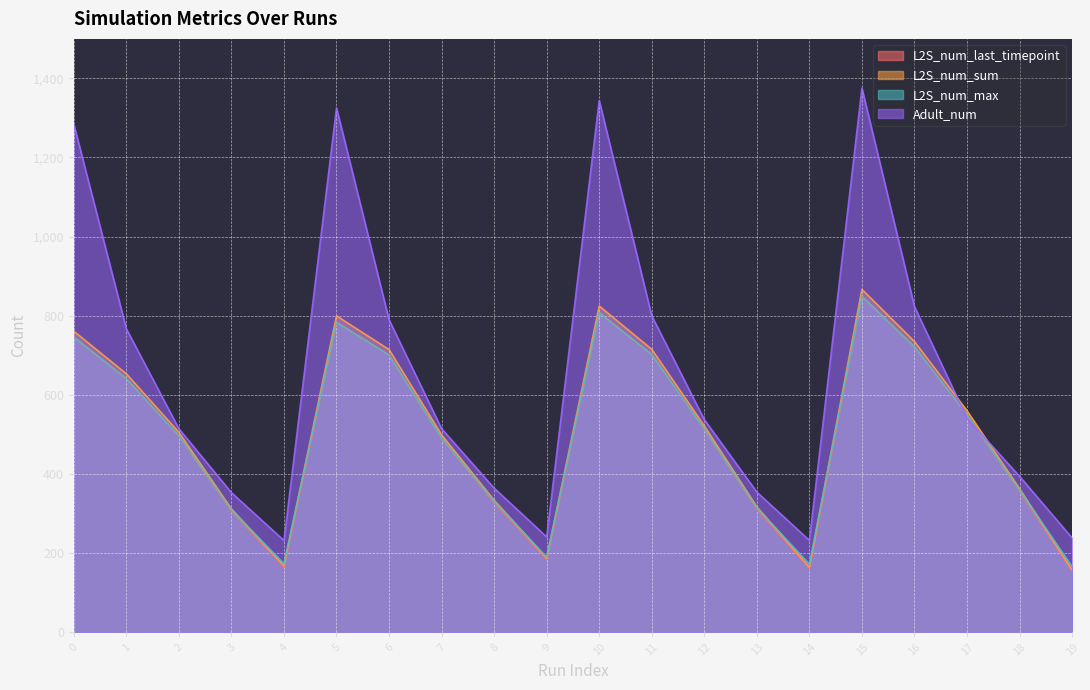

The value of Adult_num at 7 is 801.2. True or false?

False